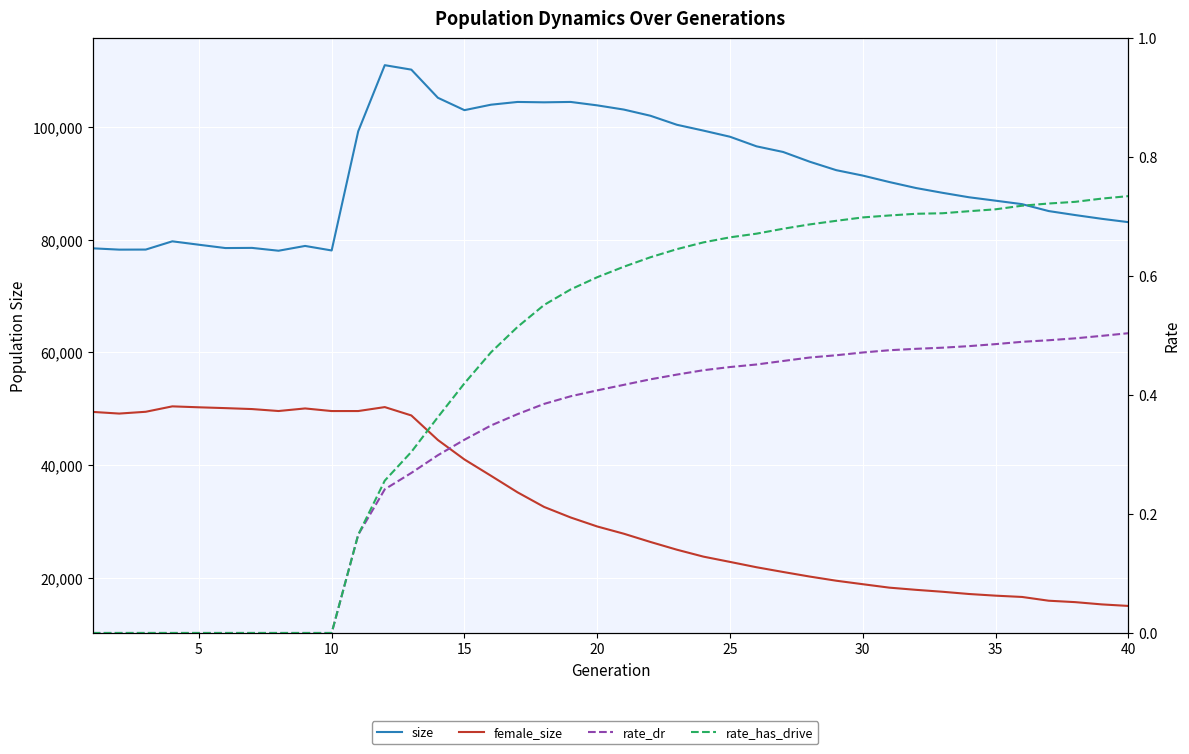

What is the value of the rate_has_drive point at the 30th from the left?

0.7